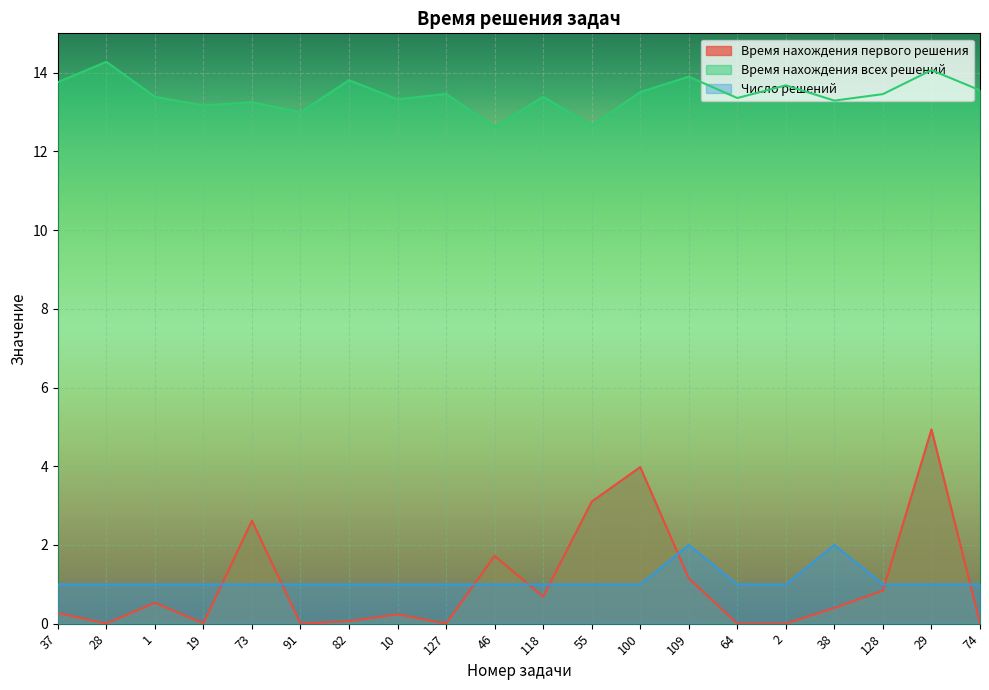

What is the total value across all series at 118?

15.1